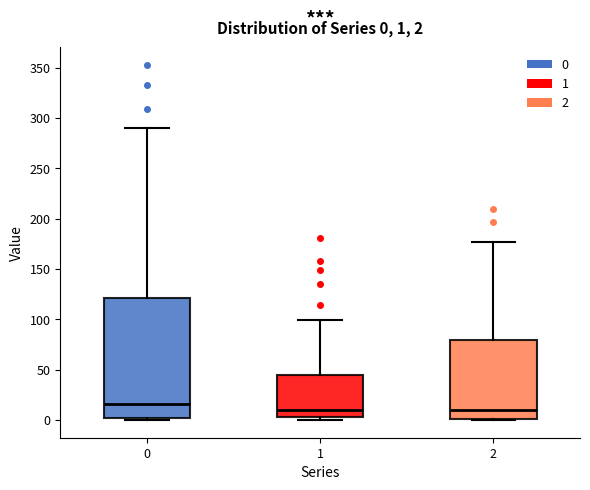

Comparing the boxes themselves (not the whiskers), which one is the tallest?

0